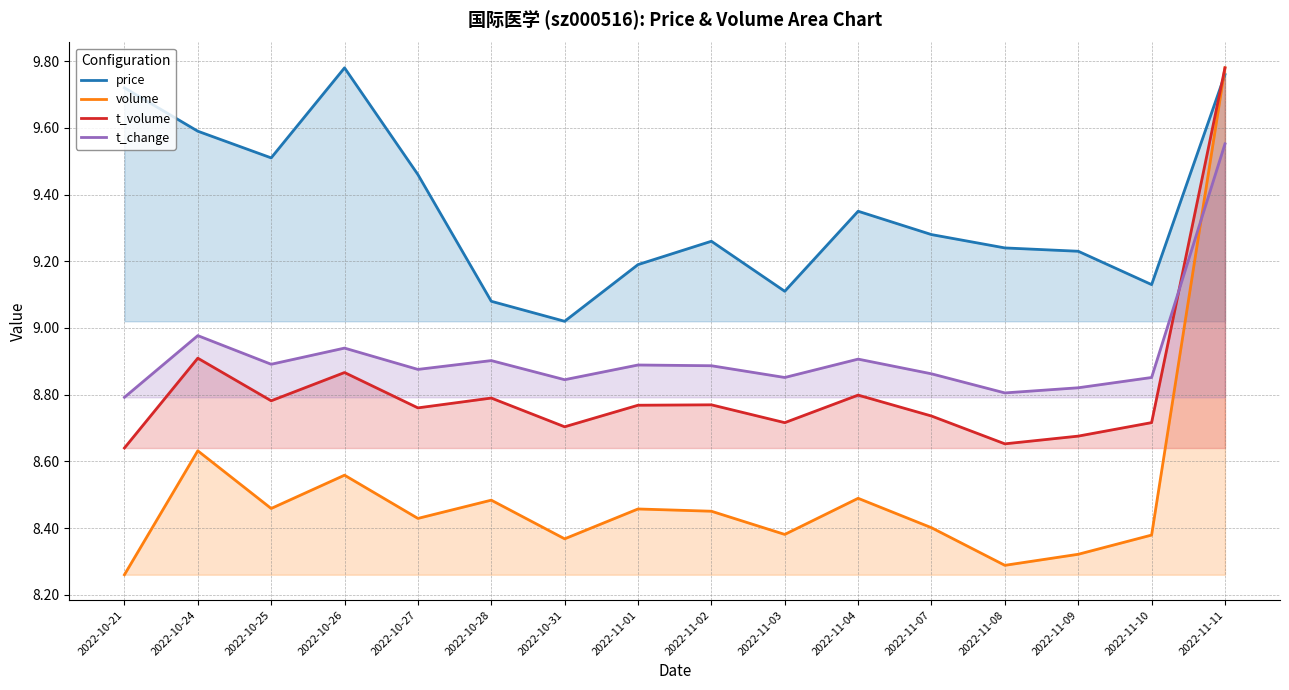

At which category does t_volume reach its first local peak?

2022-10-24